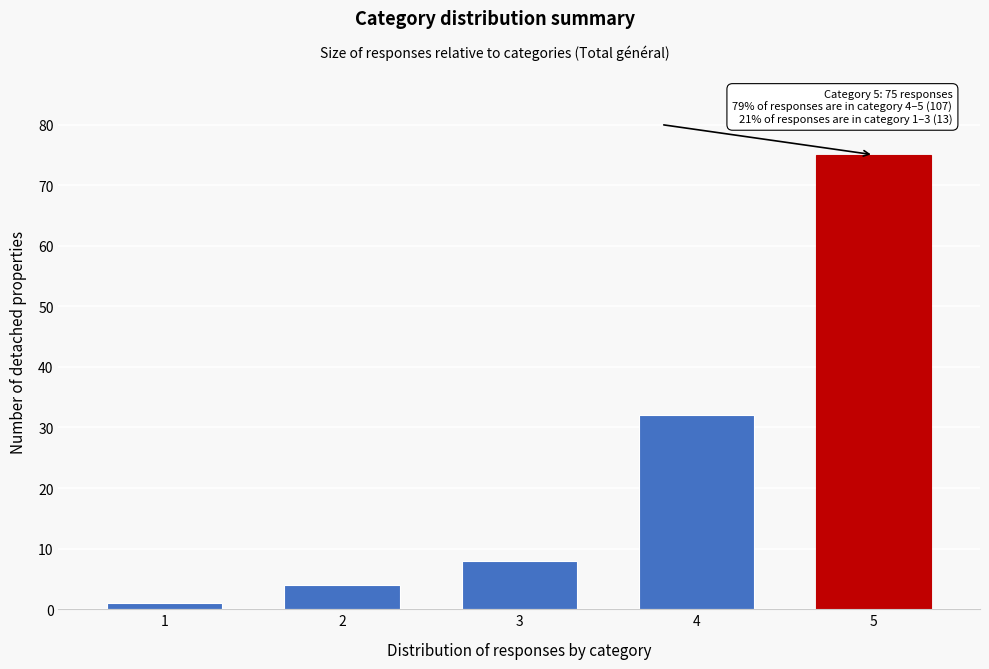

Reading left to right, what are all the values shown in this chart?

1=1	2=4	3=8	4=32	5=75